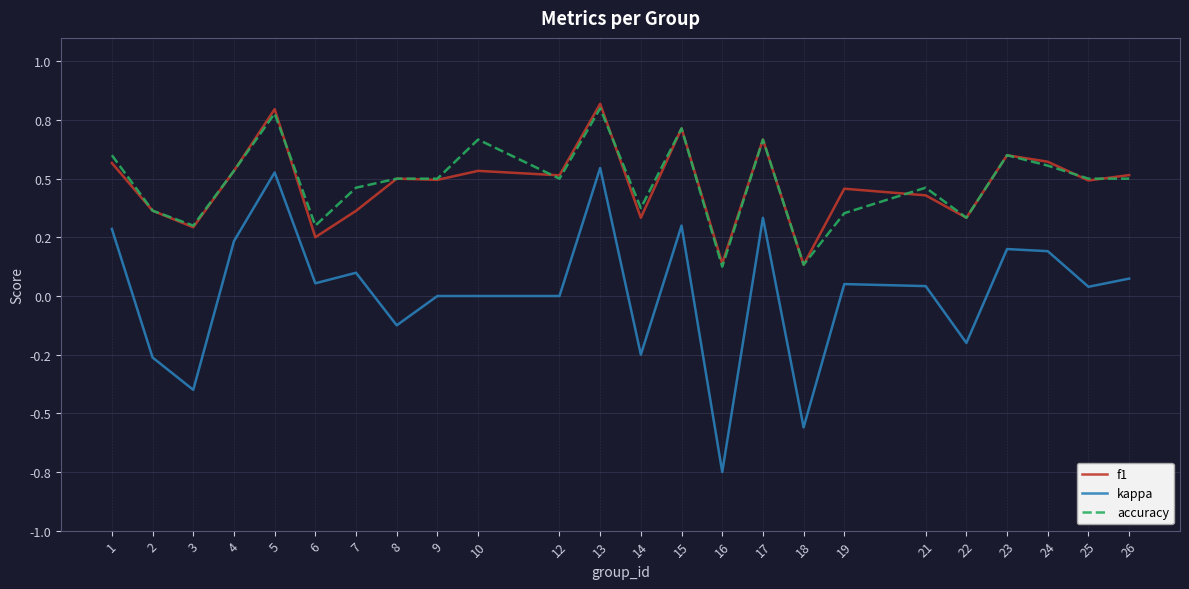

What are all the series names shown in the legend?

f1, kappa, accuracy